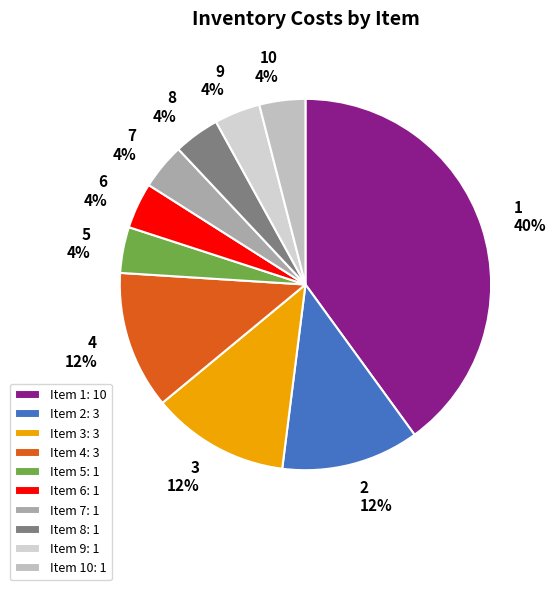

To the nearest percent, what percentage of the pie is 4?

12%